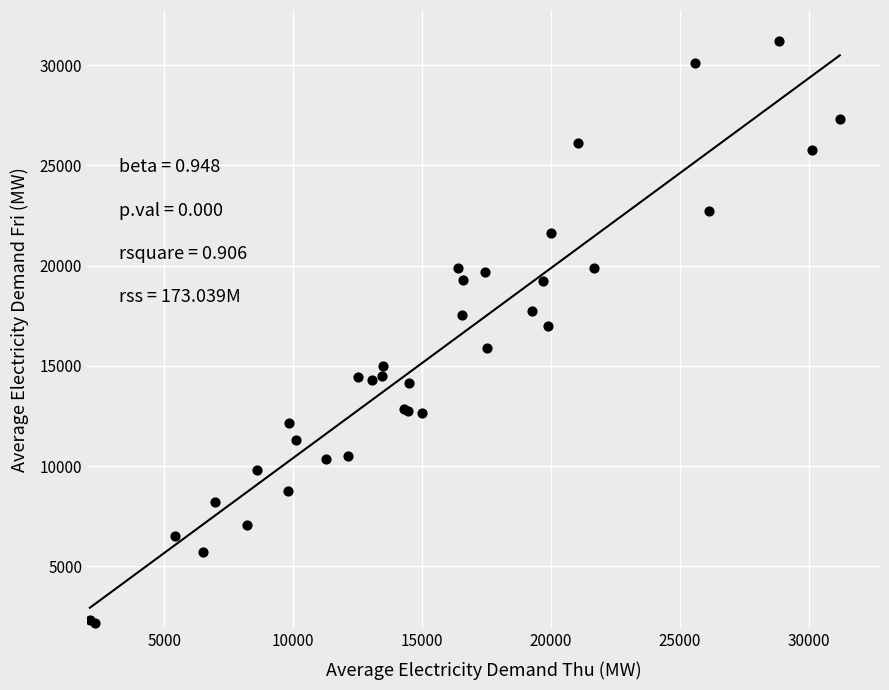

What Y value in the scatter plot is closest to 16679?

17000.5